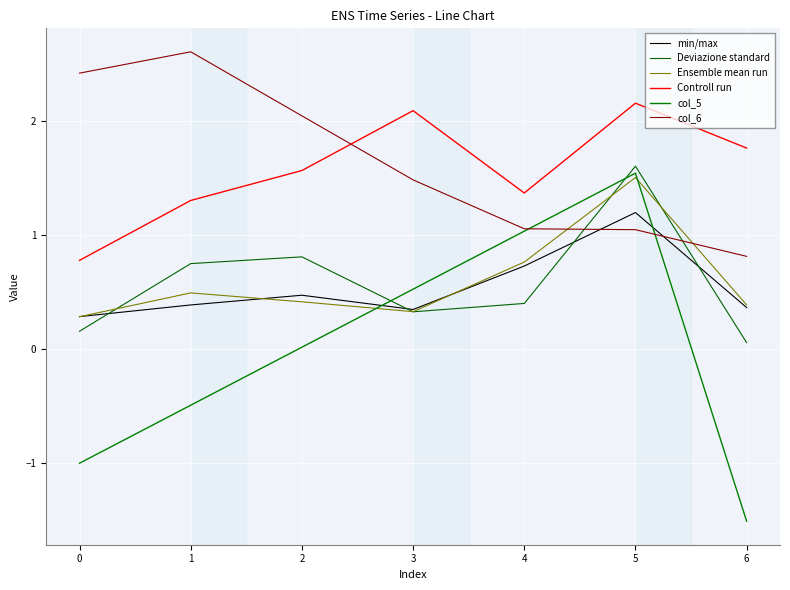

What is the minimum value for col_6?

0.8